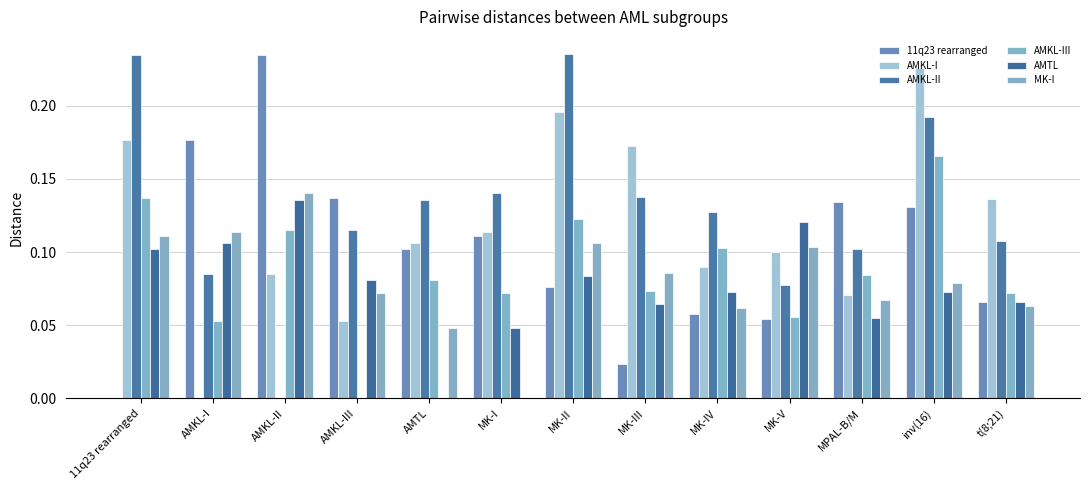

Reading left to right, transcribe all the data shown in this chart.

11q23 rearranged: 11q23 rearranged=0.0	AMKL-I=0.2	AMKL-II=0.2	AMKL-III=0.1	AMTL=0.1	MK-I=0.1	MK-II=0.1	MK-III=0.0	MK-IV=0.1	MK-V=0.1	MPAL-B/M=0.1	inv(16)=0.1	t(8;21)=0.1
AMKL-I: 11q23 rearranged=0.2	AMKL-I=0.0	AMKL-II=0.1	AMKL-III=0.1	AMTL=0.1	MK-I=0.1	MK-II=0.2	MK-III=0.2	MK-IV=0.1	MK-V=0.1	MPAL-B/M=0.1	inv(16)=0.2	t(8;21)=0.1
AMKL-II: 11q23 rearranged=0.2	AMKL-I=0.1	AMKL-II=0.0	AMKL-III=0.1	AMTL=0.1	MK-I=0.1	MK-II=0.2	MK-III=0.1	MK-IV=0.1	MK-V=0.1	MPAL-B/M=0.1	inv(16)=0.2	t(8;21)=0.1
AMKL-III: 11q23 rearranged=0.1	AMKL-I=0.1	AMKL-II=0.1	AMKL-III=0.0	AMTL=0.1	MK-I=0.1	MK-II=0.1	MK-III=0.1	MK-IV=0.1	MK-V=0.1	MPAL-B/M=0.1	inv(16)=0.2	t(8;21)=0.1
AMTL: 11q23 rearranged=0.1	AMKL-I=0.1	AMKL-II=0.1	AMKL-III=0.1	AMTL=0.0	MK-I=0.0	MK-II=0.1	MK-III=0.1	MK-IV=0.1	MK-V=0.1	MPAL-B/M=0.1	inv(16)=0.1	t(8;21)=0.1
MK-I: 11q23 rearranged=0.1	AMKL-I=0.1	AMKL-II=0.1	AMKL-III=0.1	AMTL=0.0	MK-I=0.0	MK-II=0.1	MK-III=0.1	MK-IV=0.1	MK-V=0.1	MPAL-B/M=0.1	inv(16)=0.1	t(8;21)=0.1